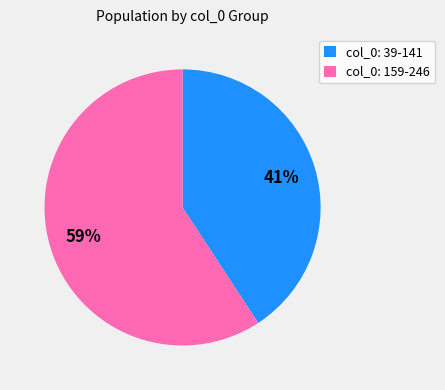

Do col_0: 39-141 and col_0: 159-246 together represent more than half of the pie?

Yes